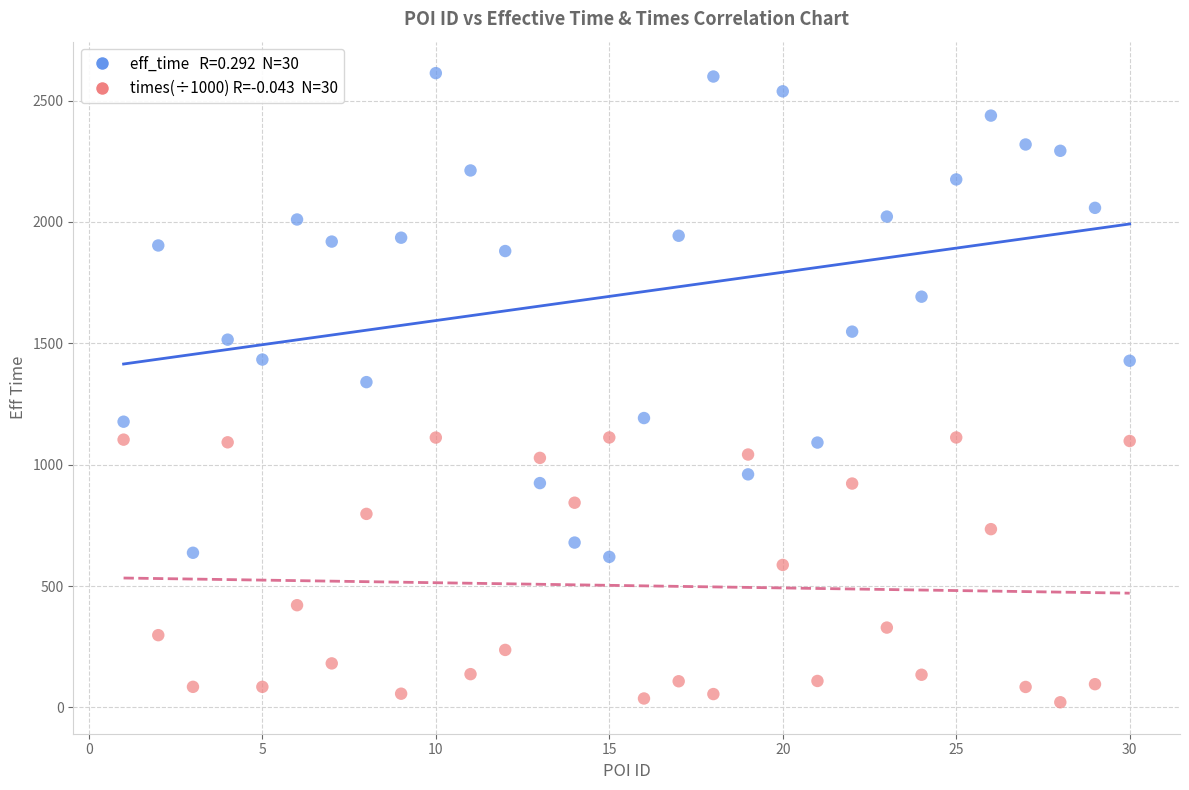

Across all data points, what is the range of X values (max minus min)?

29.0